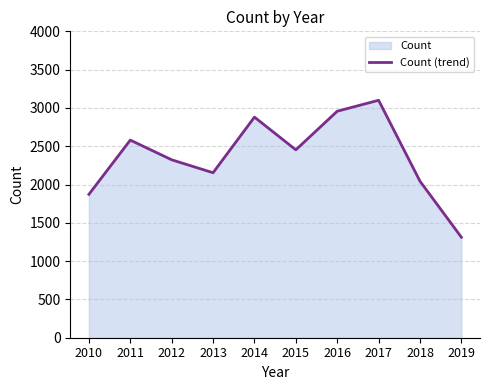

What value does the data have at 2011, to the nearest 50?

2600